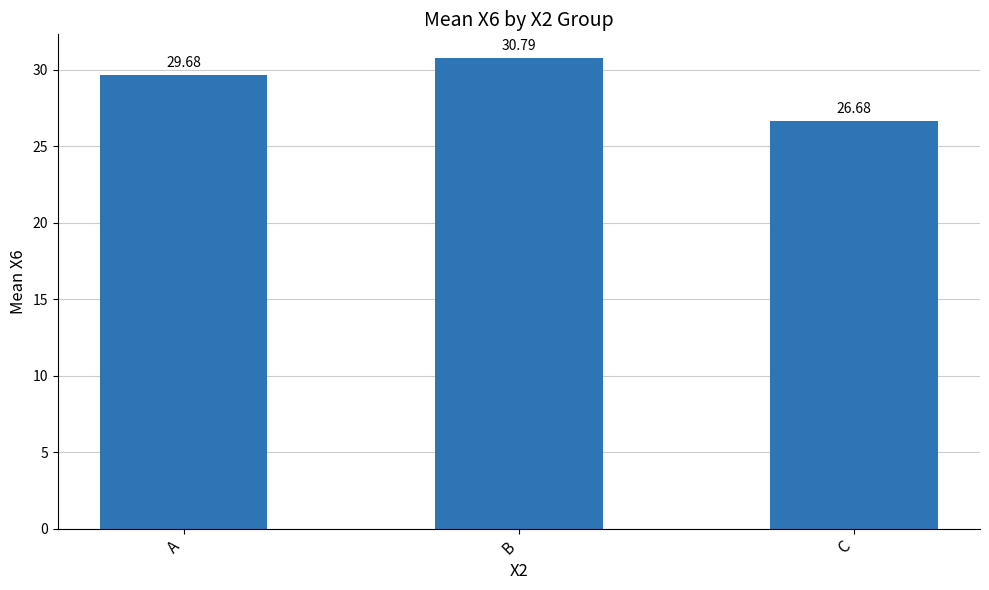

Count the number of values greater than 29.

2